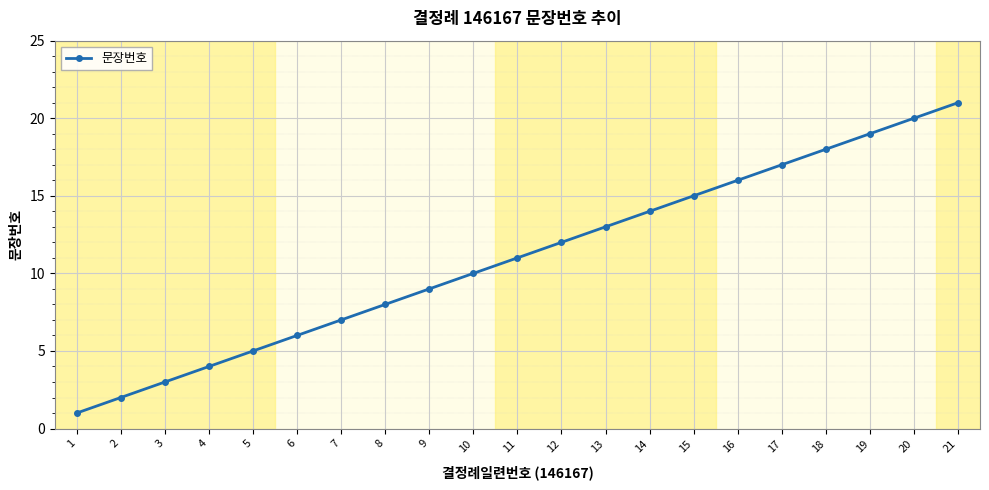

Which category has the lowest value across all series?

1